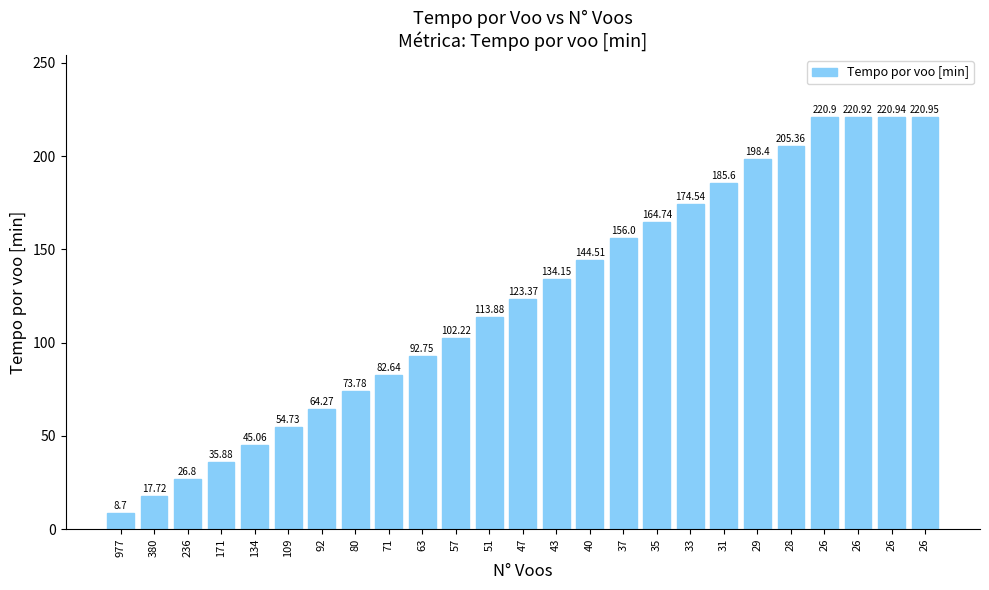

At which label does the data first exceed 123?

47